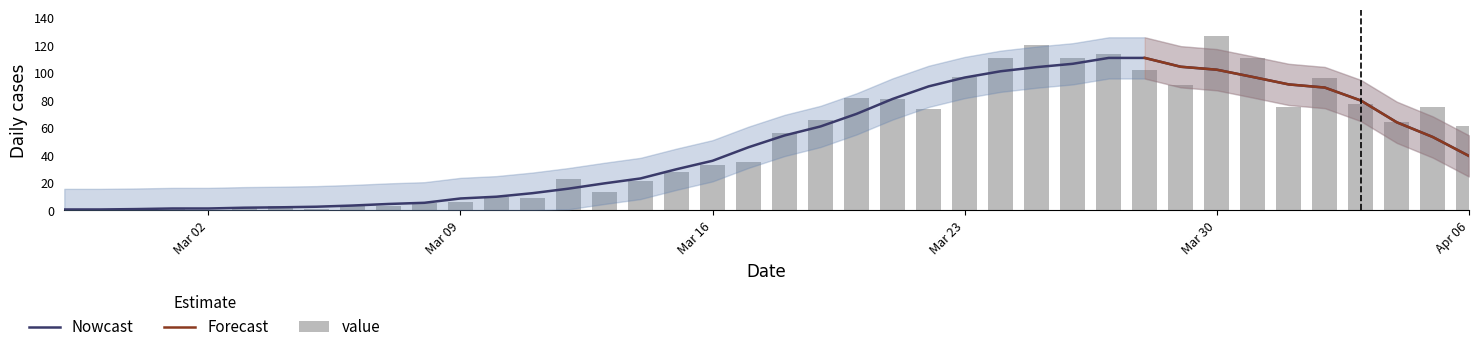

How many bars are there in total?

40